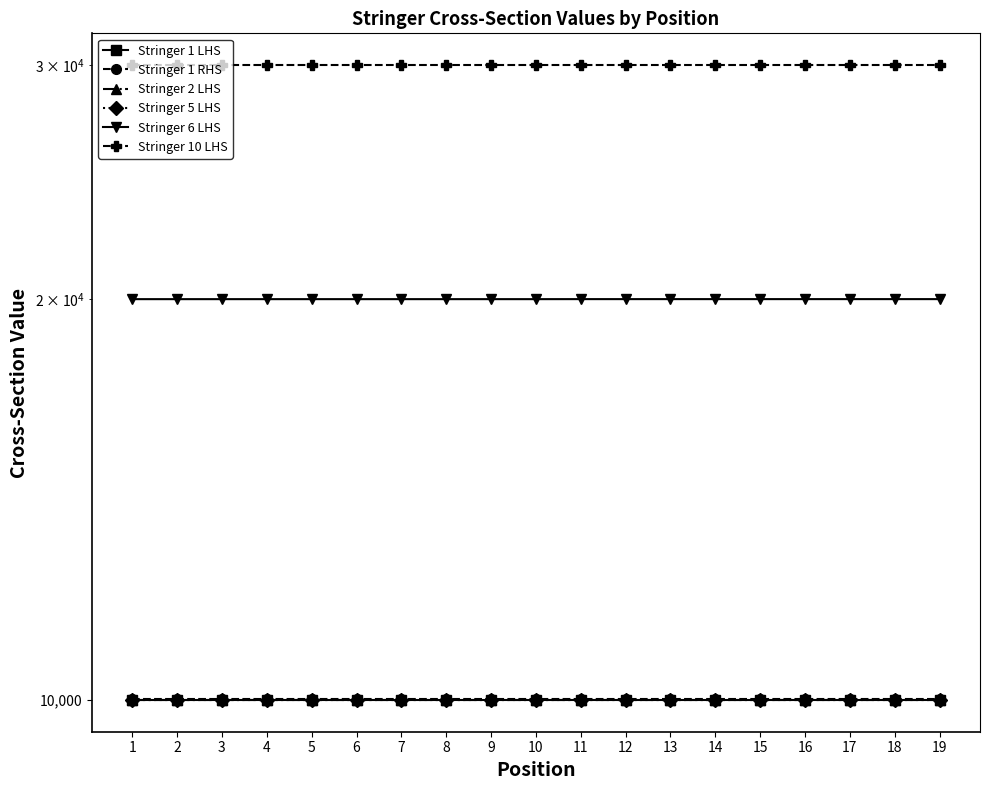

True or false: Stringer 1 LHS and Stringer 6 LHS cross at least once.

False